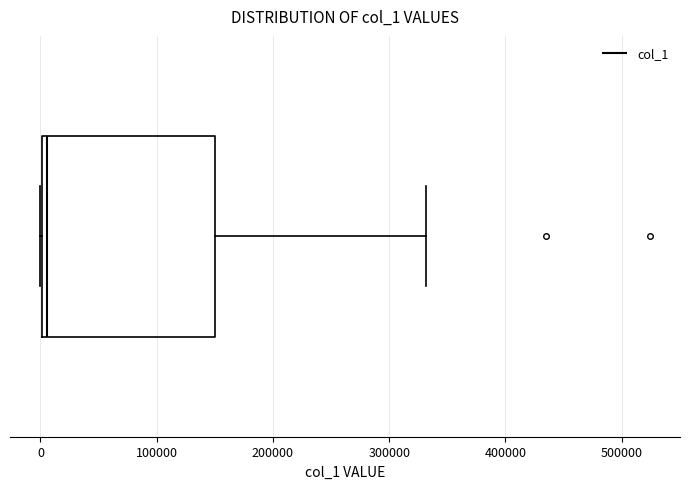

Read this box plot against the x-axis: the position of the median line, the range covered by the box, and the ends of both whiskers. The values are not printed on the chart, so give them approximately, as read against the axis.

median 10000, box 0 to 150000, whiskers 0 to 330000